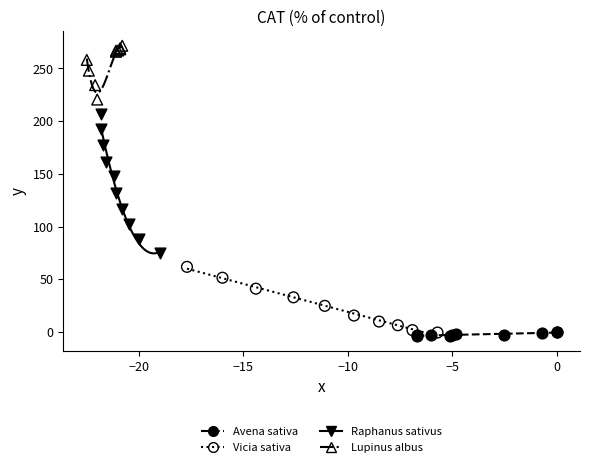

Which series has the largest Y range (max minus min)?

Raphanus sativus